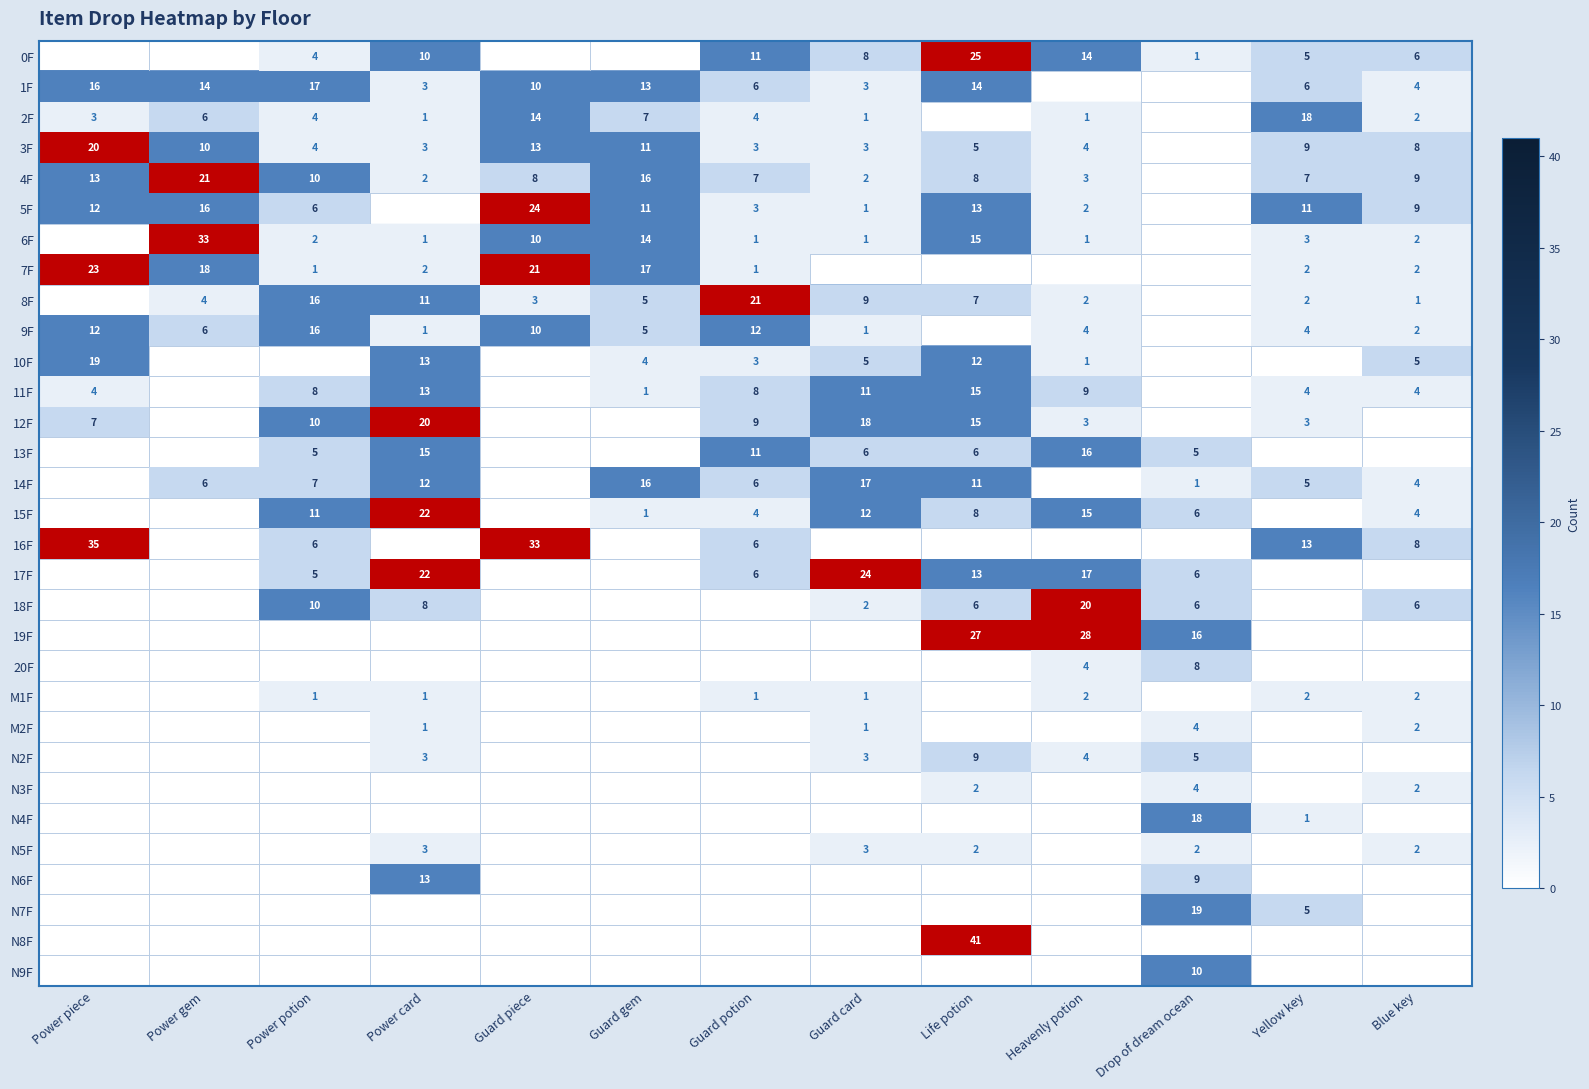

True or false: 5F has a value of 3 at Guard potion.

True